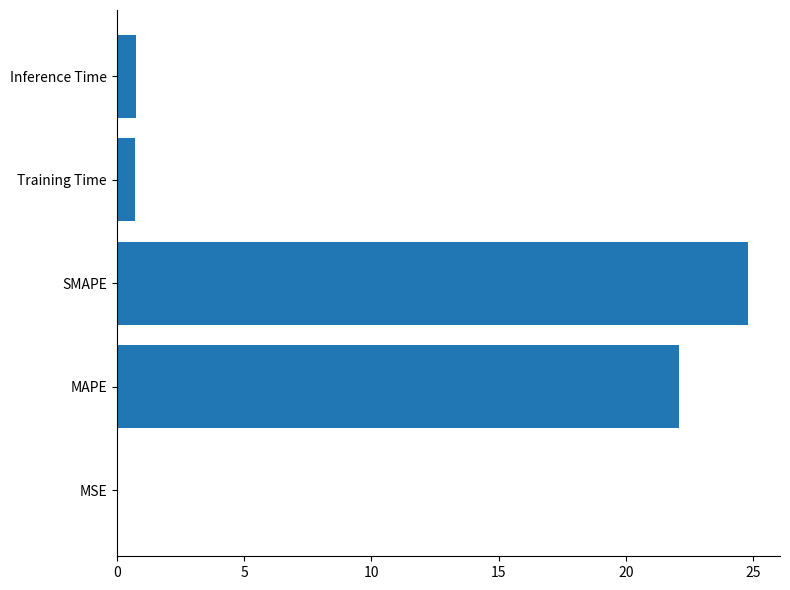

What is the sum of the values at Inference Time and MAPE?

22.8